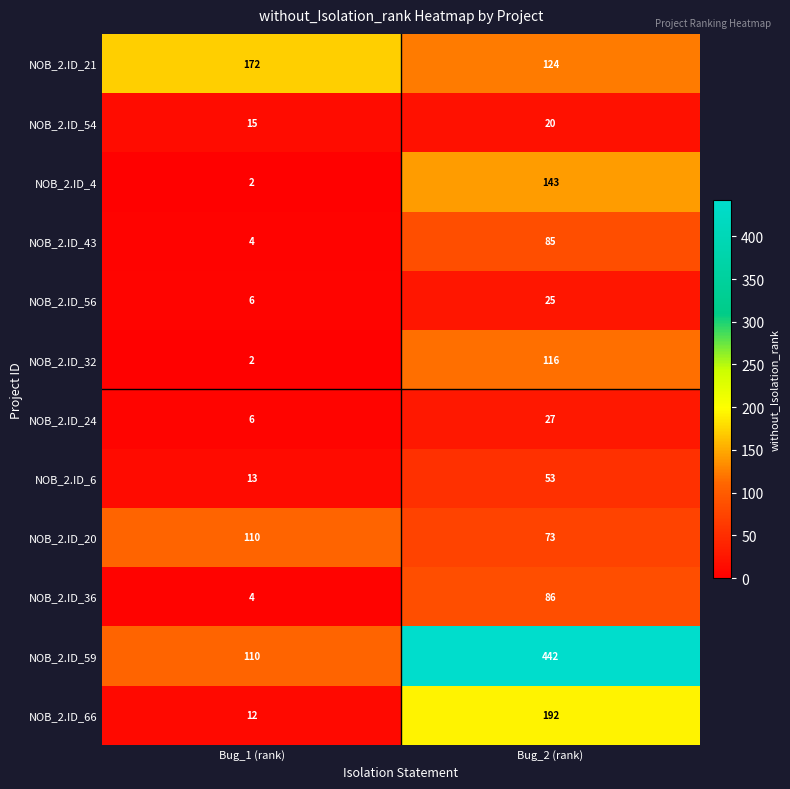

At which category is the sum across all series the highest?

Bug_2 (rank)